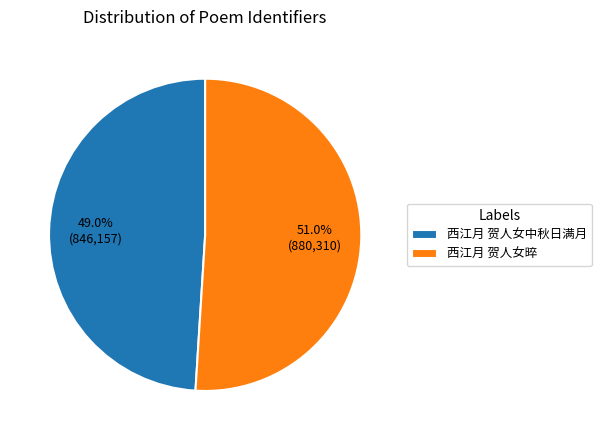

Which has a higher value, 西江月 贺人女晬 or 西江月 贺人女中秋日满月?

西江月 贺人女晬